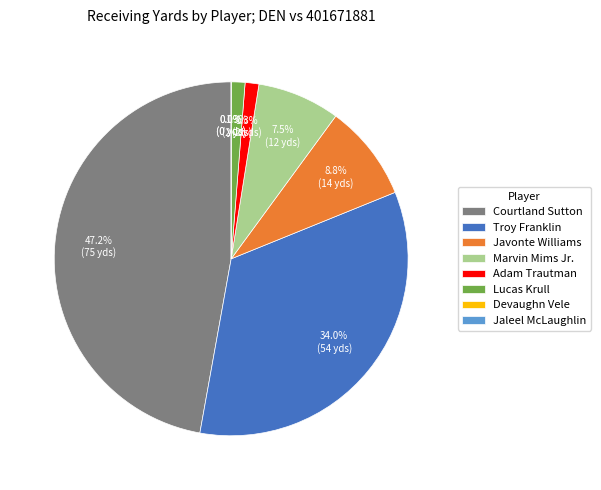

To the nearest percent, what portion does Adam Trautman represent?

1%